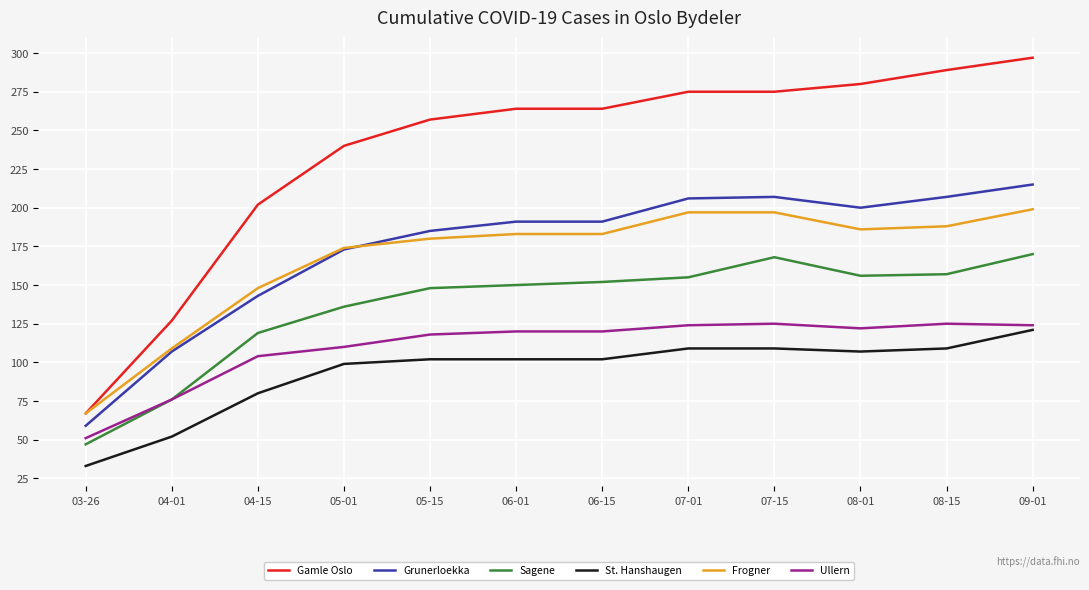

True or false: Grunerloekka has a value of 97 at 03-26.

False